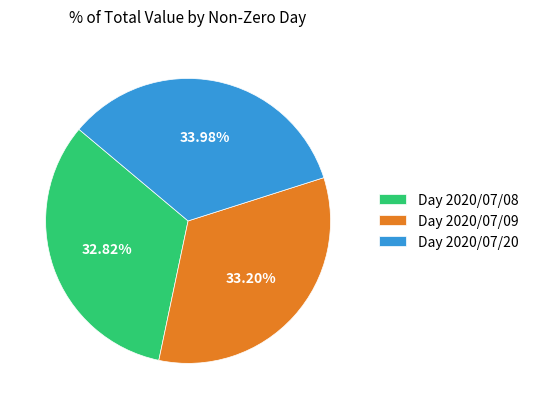

Is there a majority slice in this chart?

No